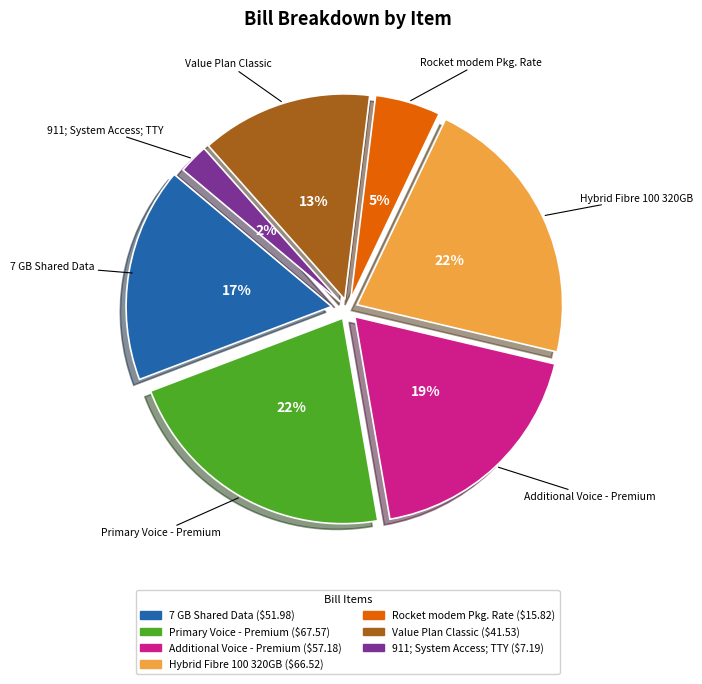

What is the smallest slice in the pie chart?

911; System Access; TTY